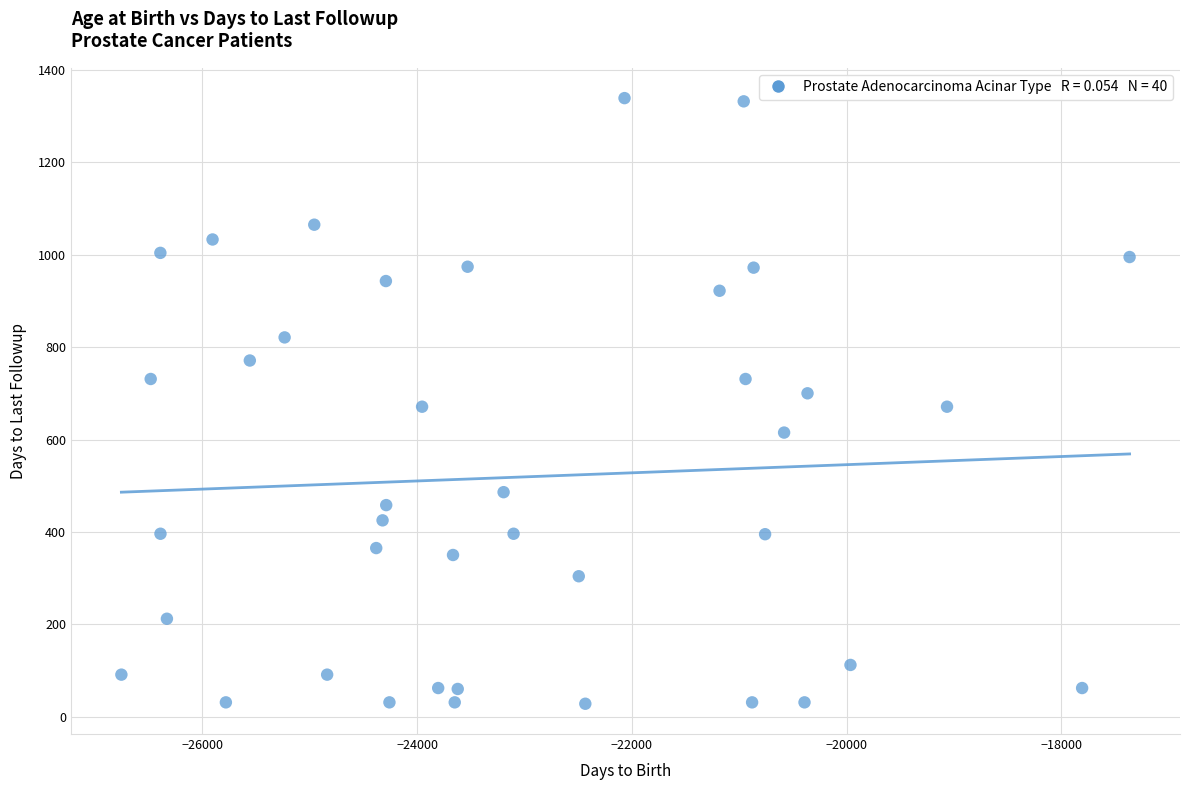

What is the range of Y values (max minus min)?

1311